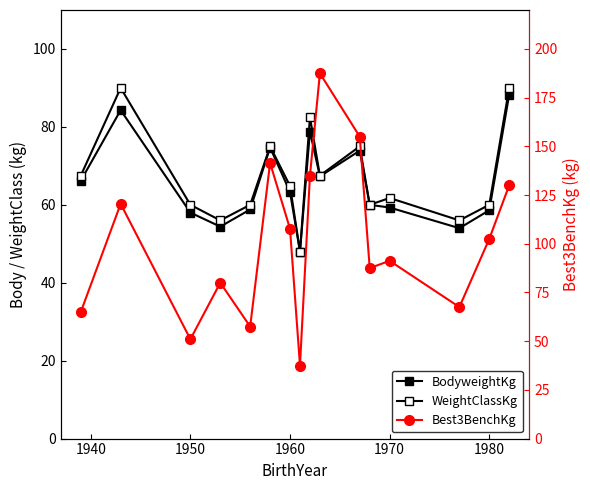

What is the greatest value displayed?

187.5